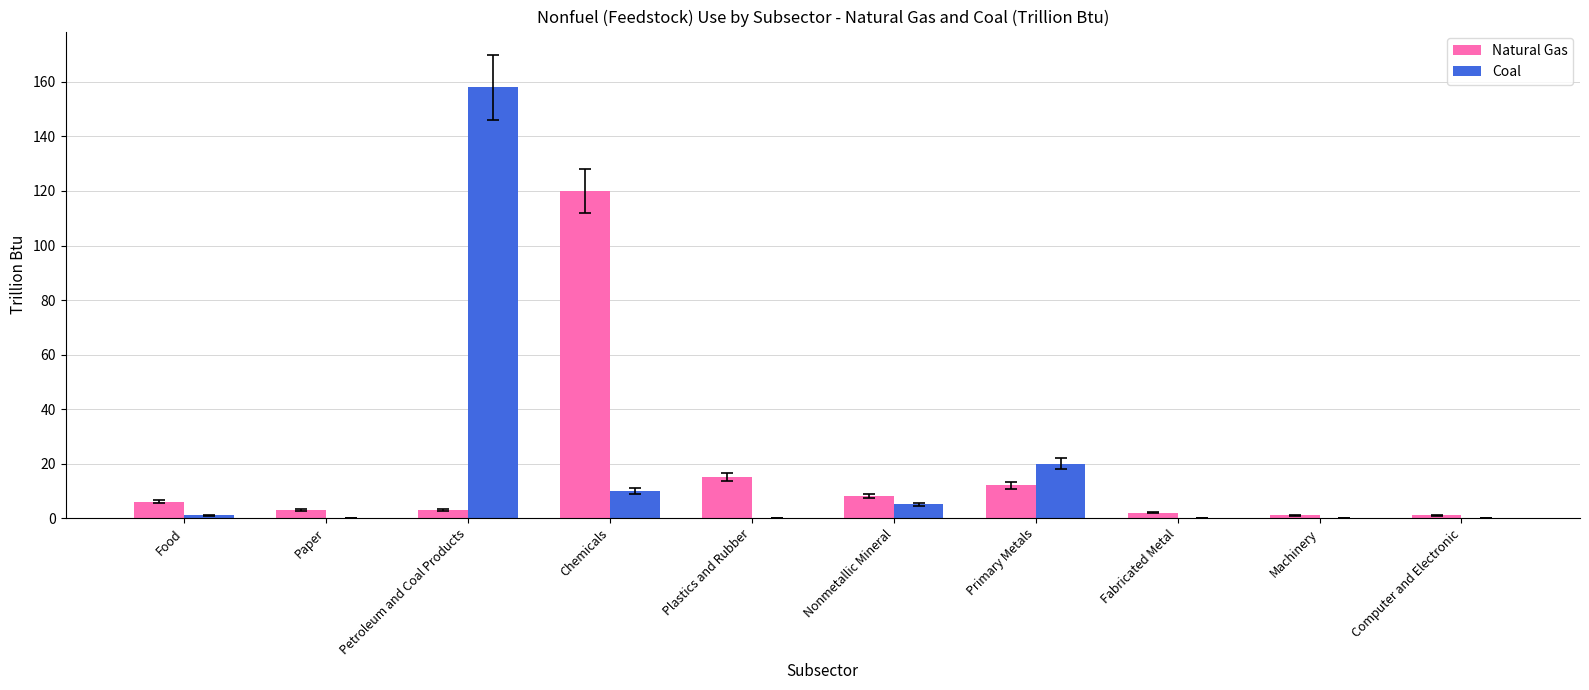

What is the sum of all Coal values?

194